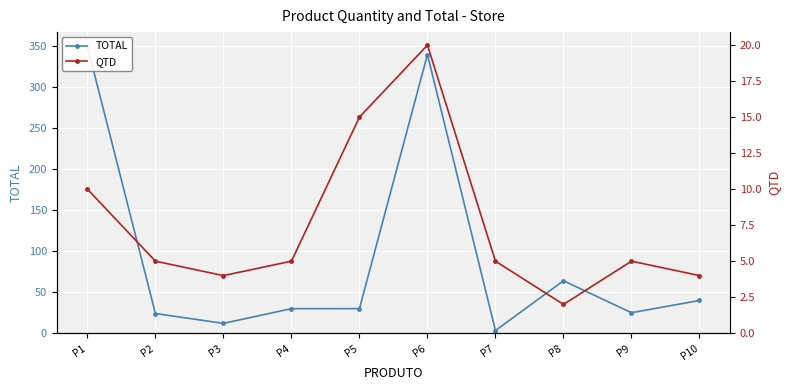

How many interior local valleys does the QTD series have?

2